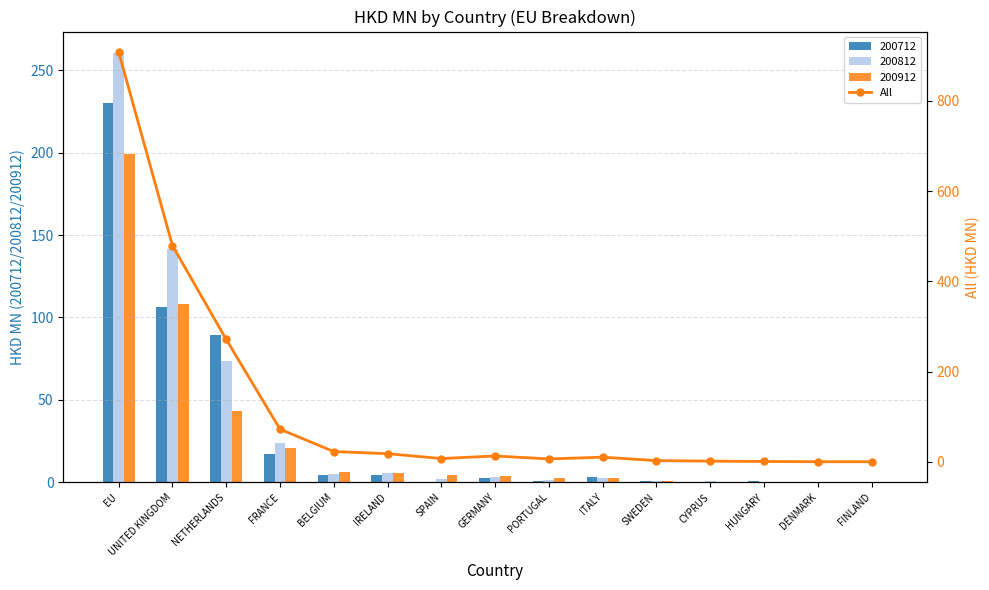

What is the difference between the second highest and minimum values?

479.0